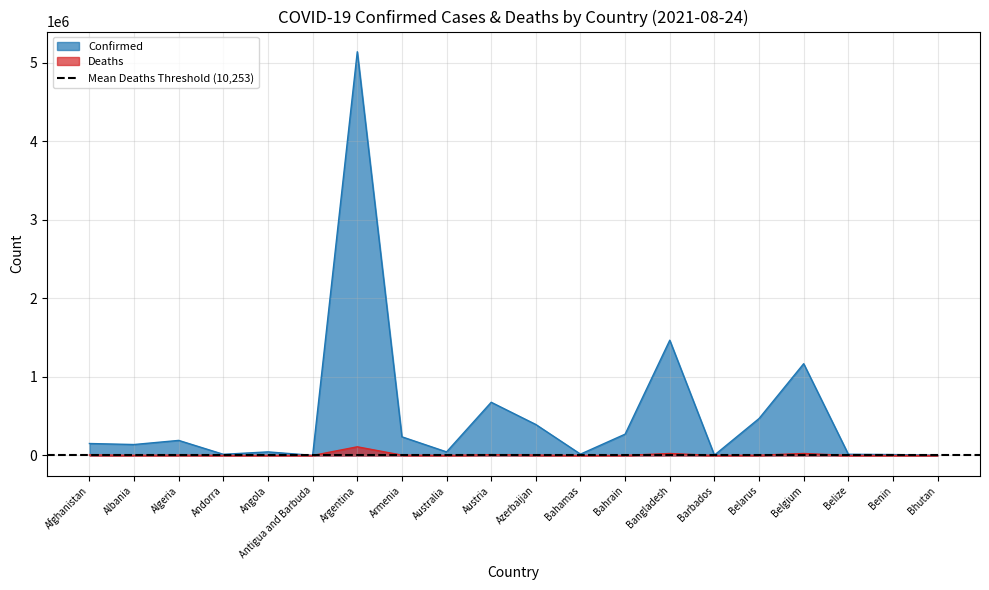

How many data points in Confirmed are above 152583?

9